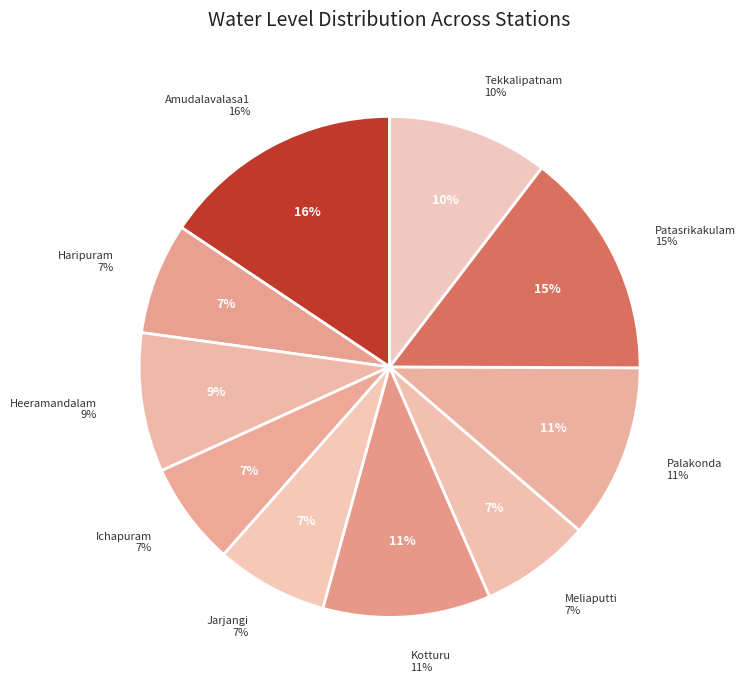

Which slice is the largest?

Amudalavalasa1